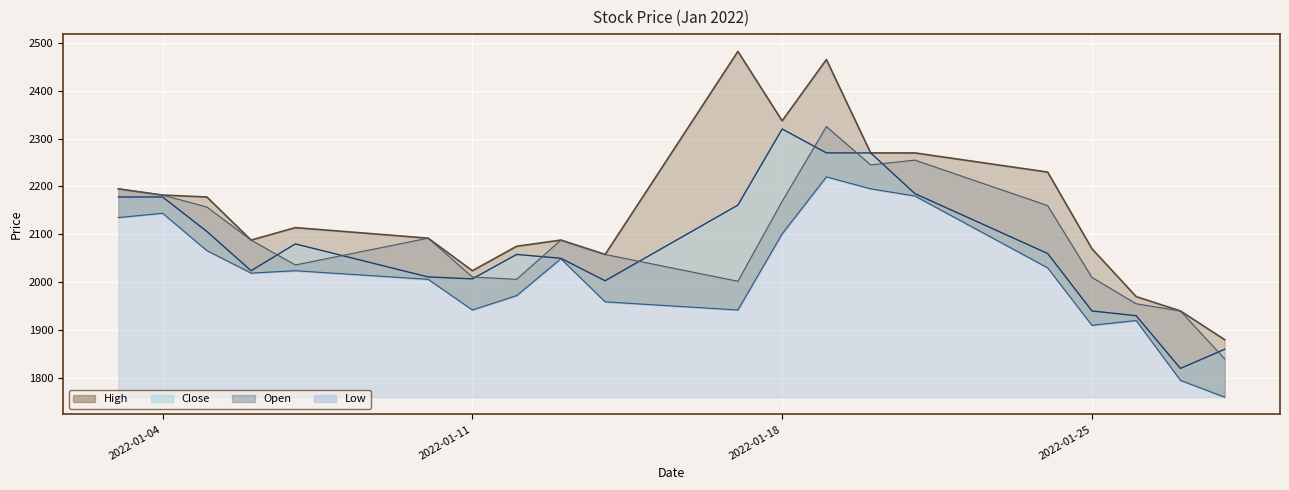

At which category does the chart reach its minimum across all series?

2022-01-28